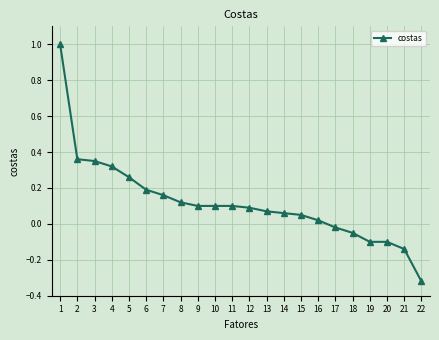

What is the difference between the maximum and second lowest values?

1.1